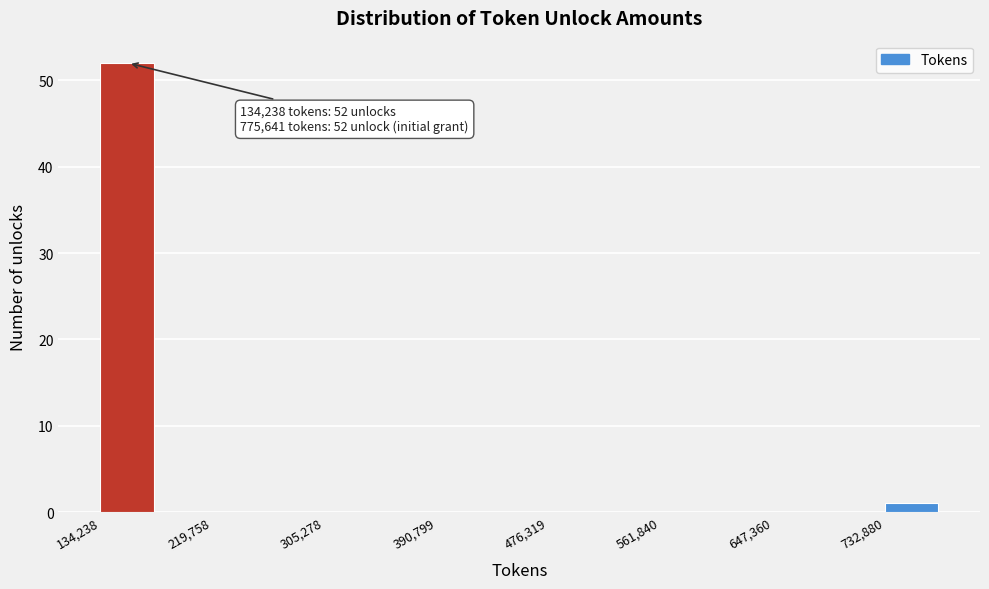

Which range on the x-axis has the tallest bar?

130000 to 180000